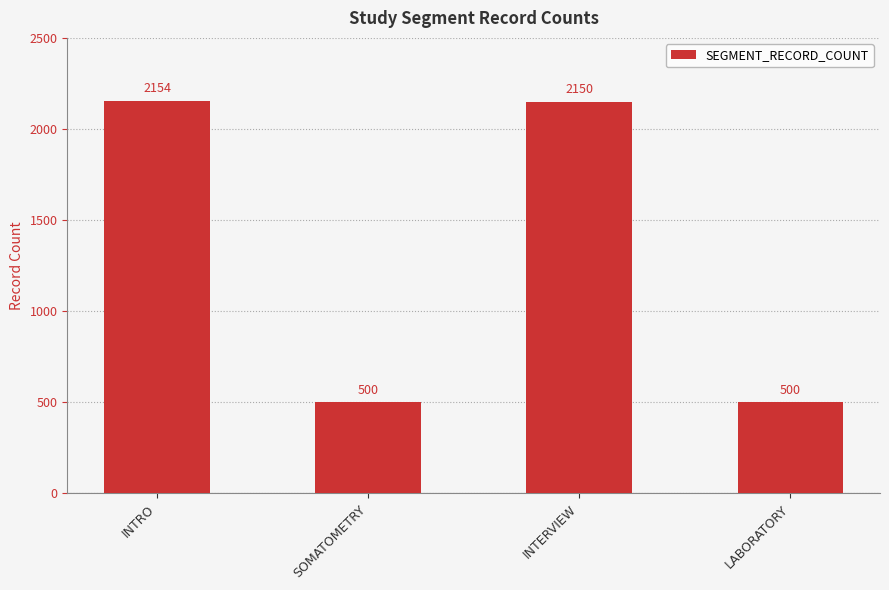

At which label is the value closest to 1327?

INTERVIEW